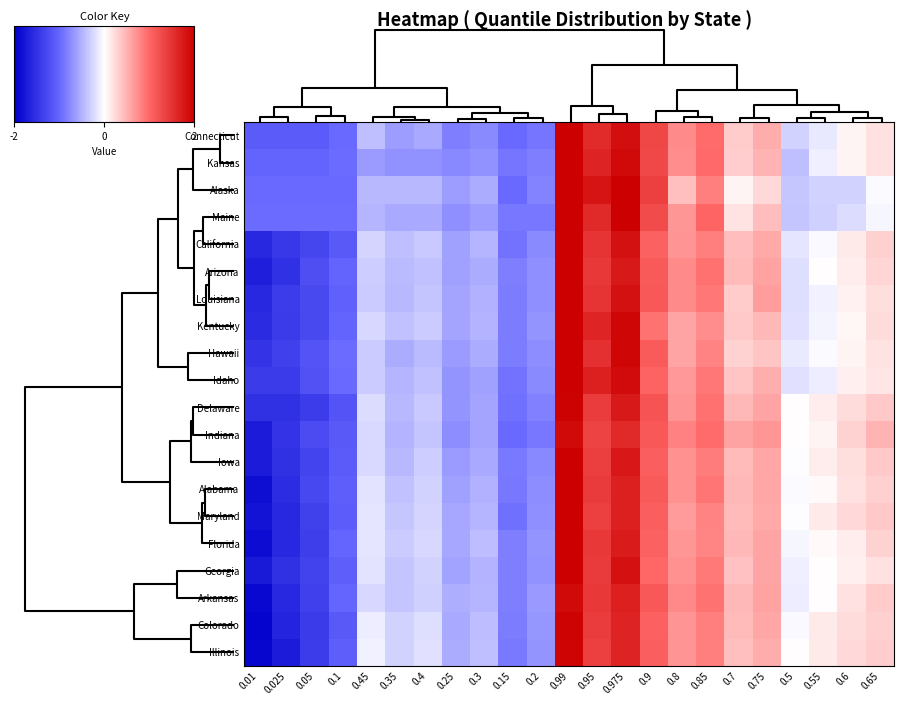

What is the minimum value shown in the chart?

-1.9